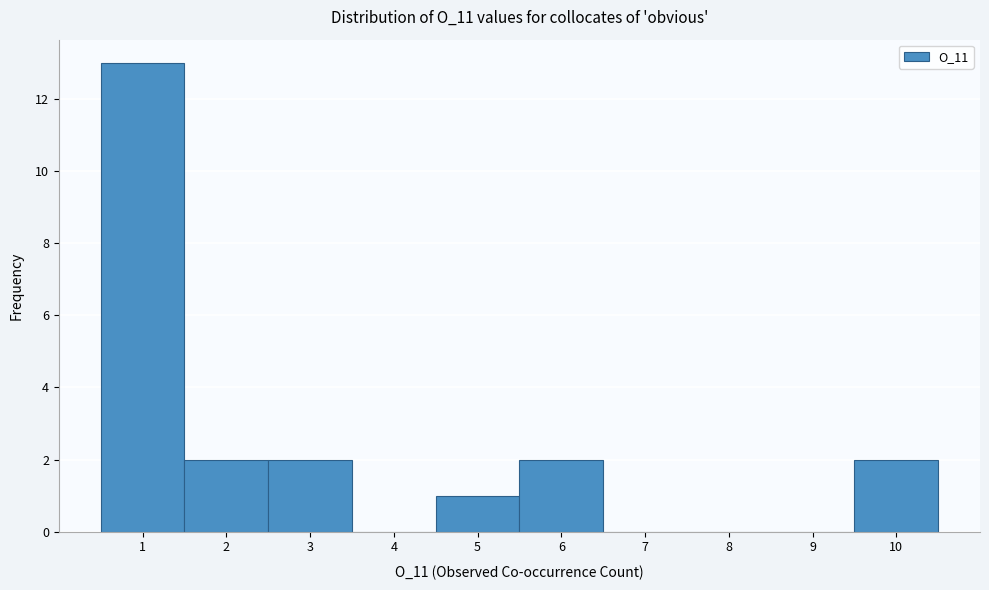

Reading left to right, list every bar in this chart as the range it spans on the x-axis followed by its height. The values are not printed on the chart, so give them approximately, as read against the axis.

0.5 to 1.5: 13
1.5 to 2.5: 2
2.5 to 3.5: 2
3.5 to 4.5: 0
4.5 to 5.5: 1
5.5 to 6.5: 2
6.5 to 7.5: 0
7.5 to 8.5: 0
8.5 to 9.5: 0
9.5 to 10.5: 2